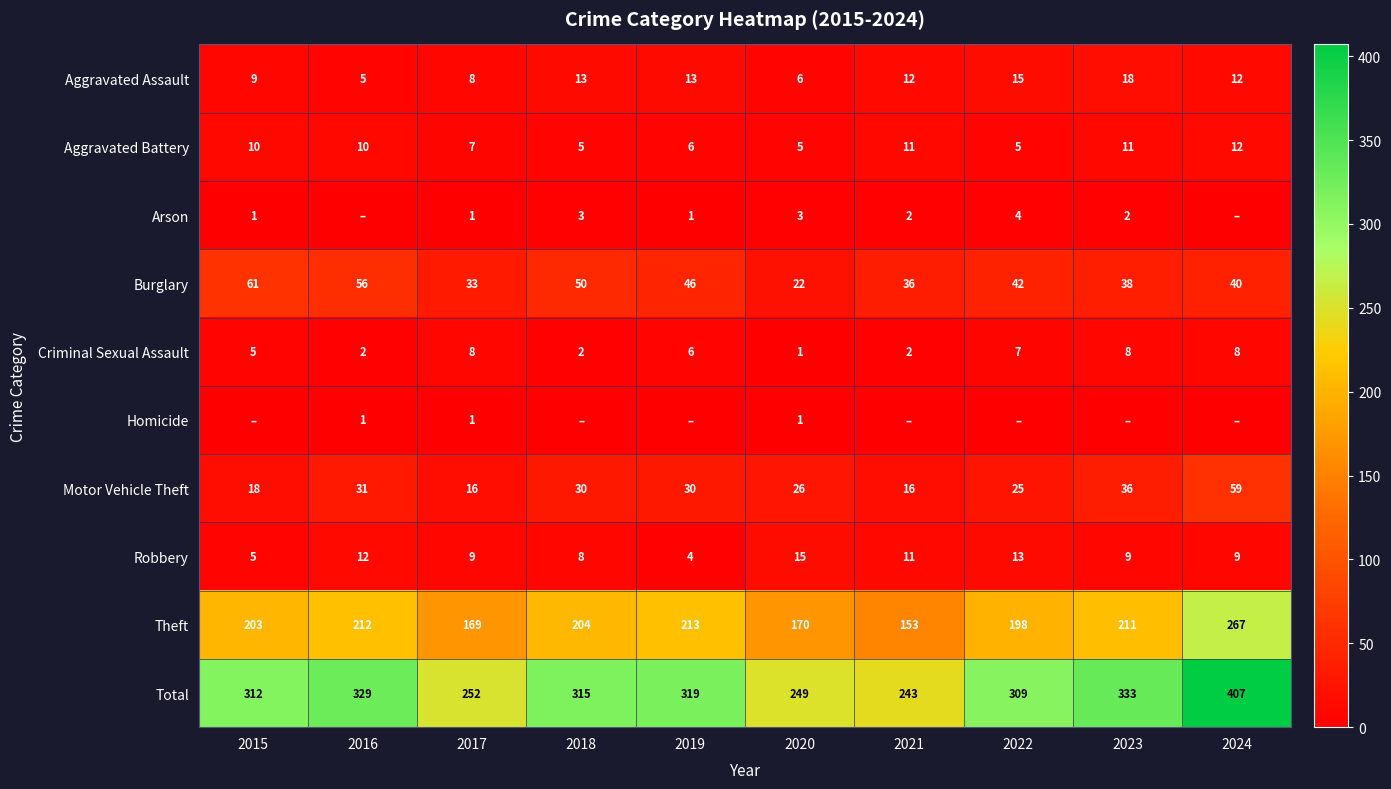

The Burglary series shows 13 at 2016. True or false?

False